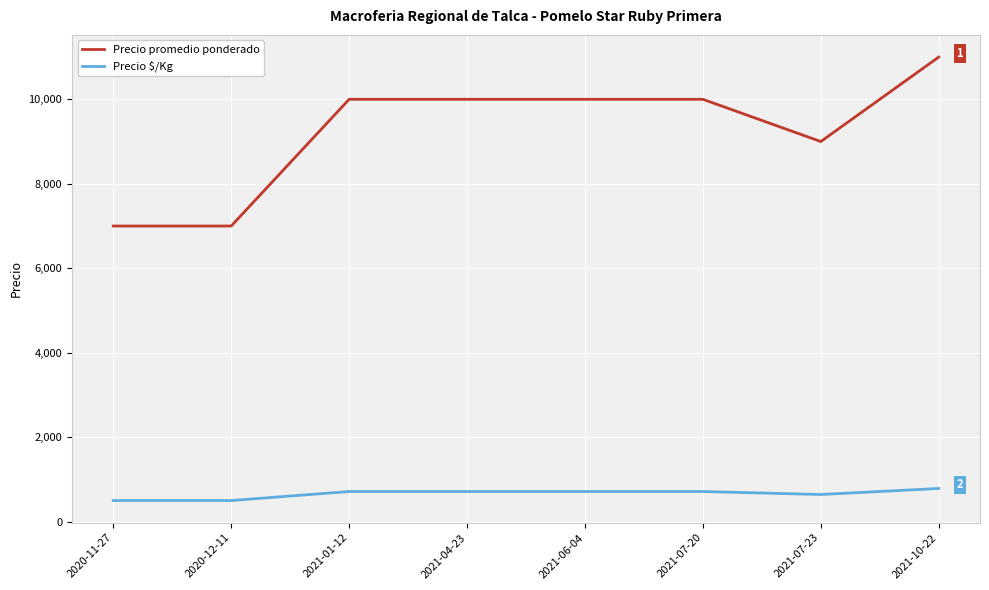

What is the difference between the Precio $/Kg values at 2021-07-23 and 2021-07-20?

71